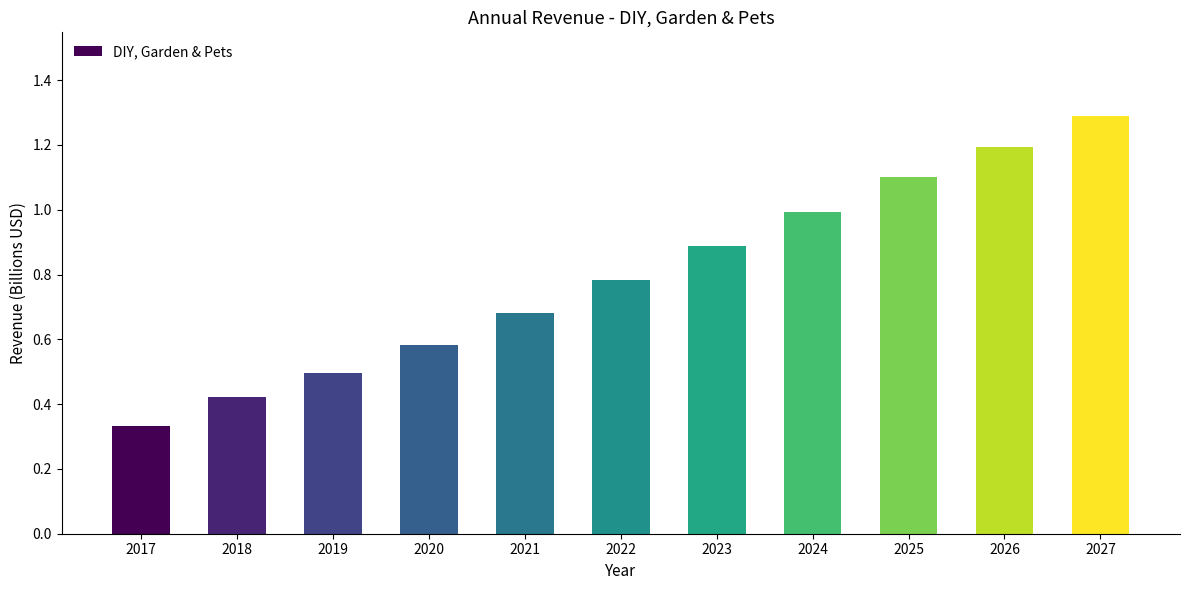

What is the difference between the second highest and minimum values?

0.9